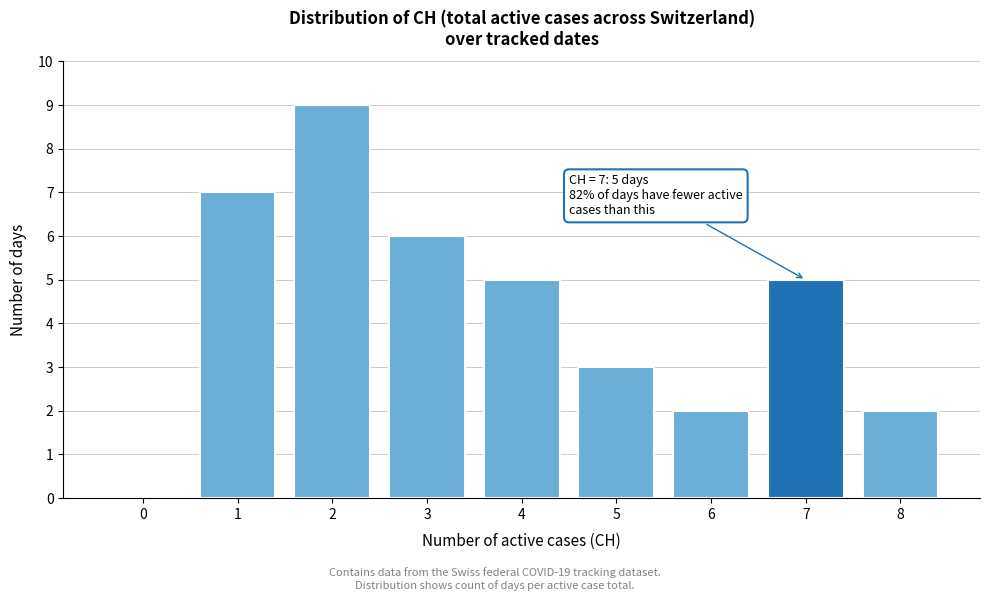

Reading left to right, extract all data points from this chart.

0=0	1=7	2=9	3=6	4=5	5=3	6=2	7=5	8=2